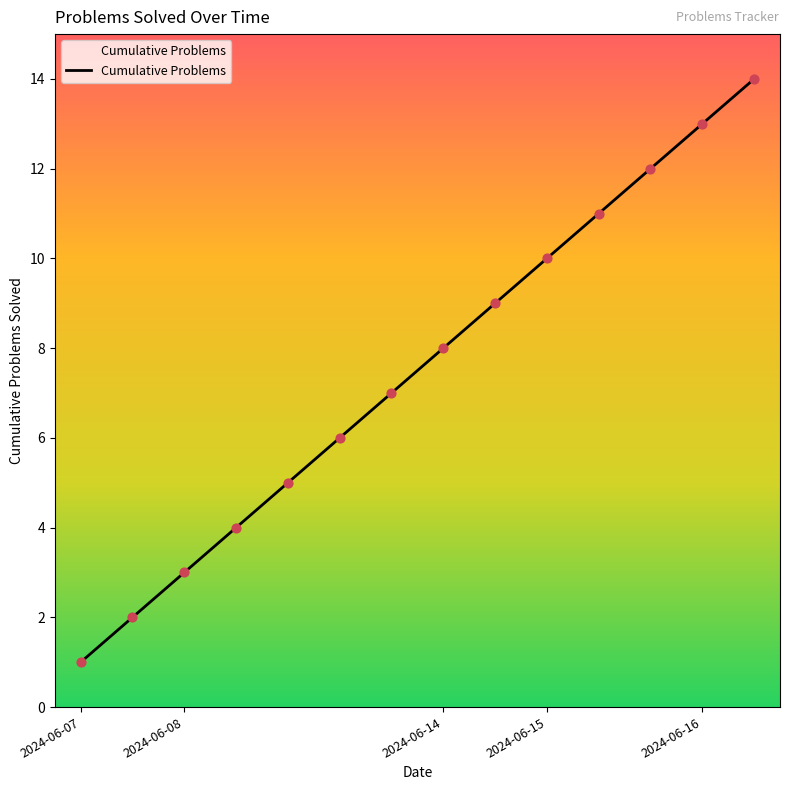

What is the difference between the maximum and minimum values?

13